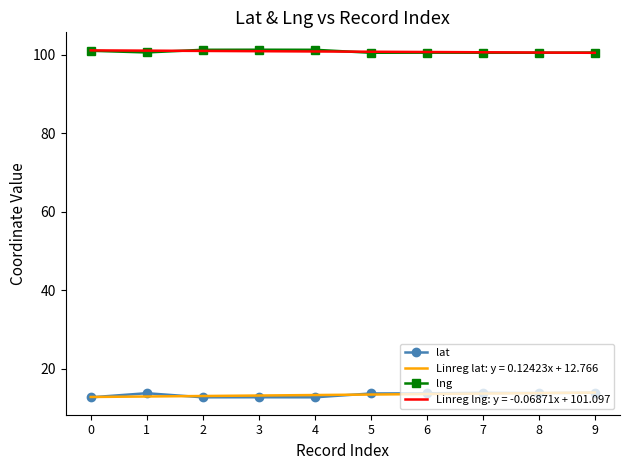

True or false: lat and lng cross at least once.

False